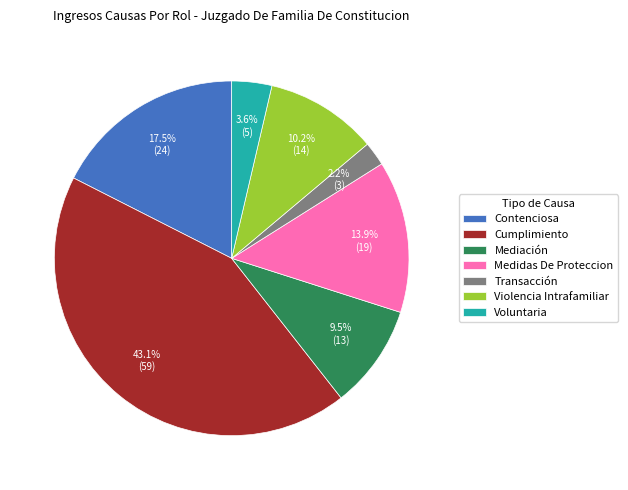

Does any single category account for the majority?

No